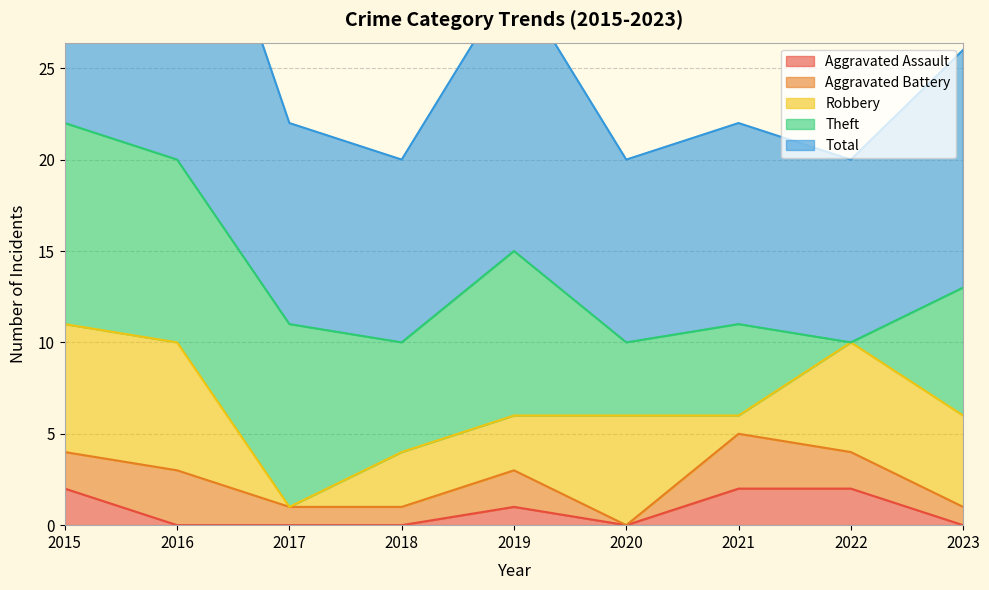

At how many categories does at least one series exceed 17?

2